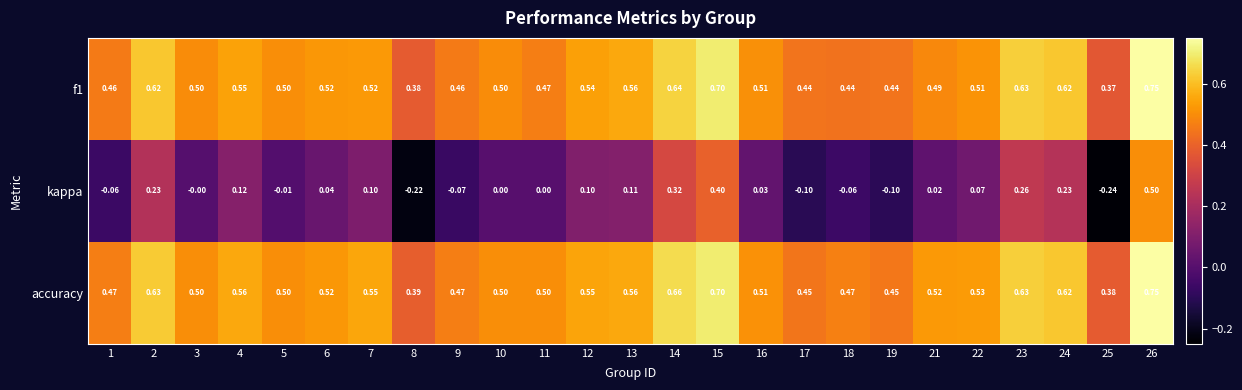

Which series changed the most between 8 and 11?

kappa